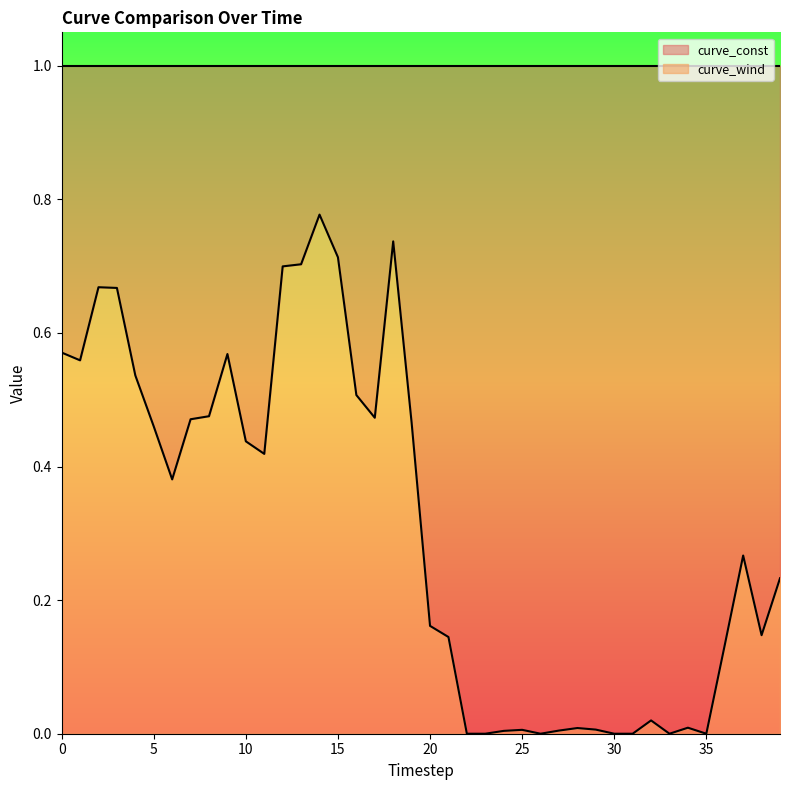

Where is the first local maximum?

2